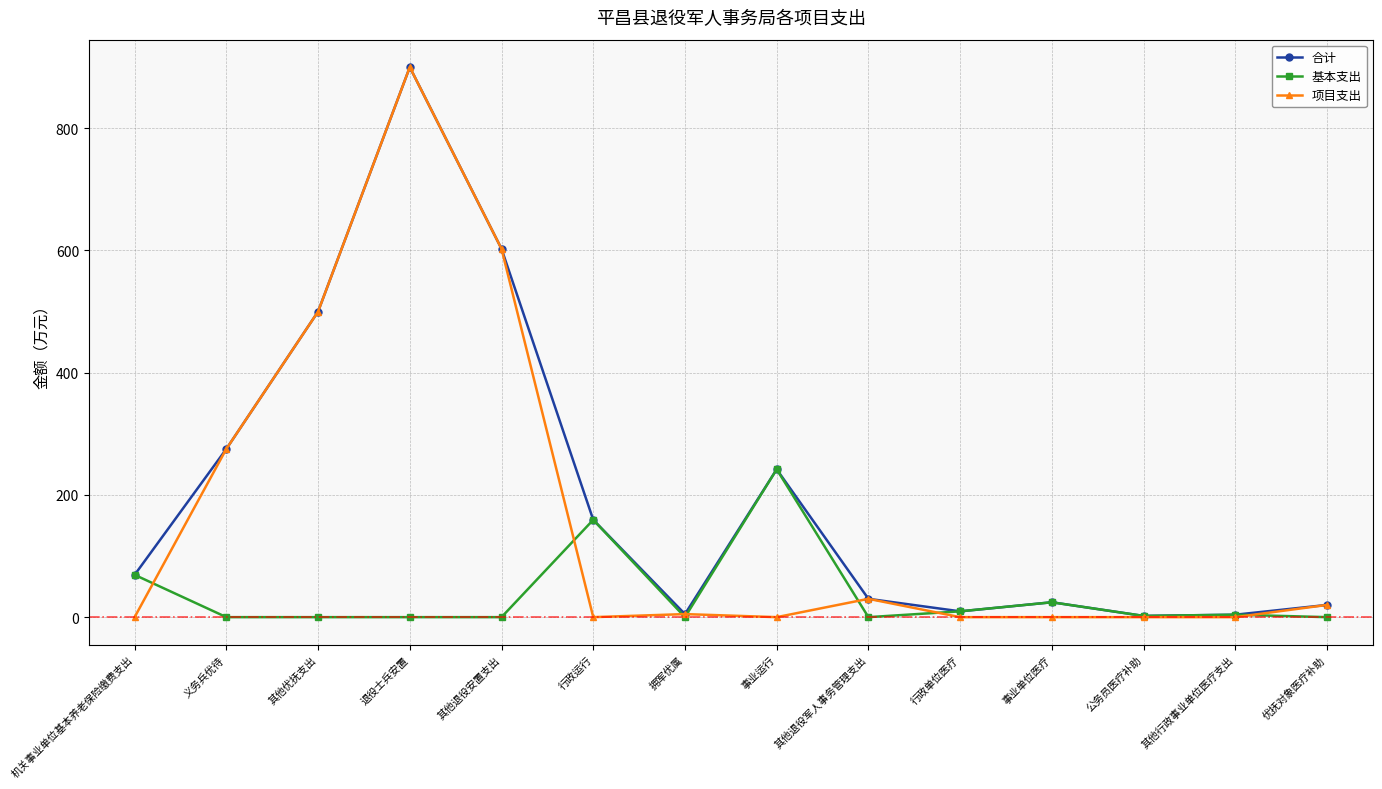

Which series has the widest spread of values?

项目支出